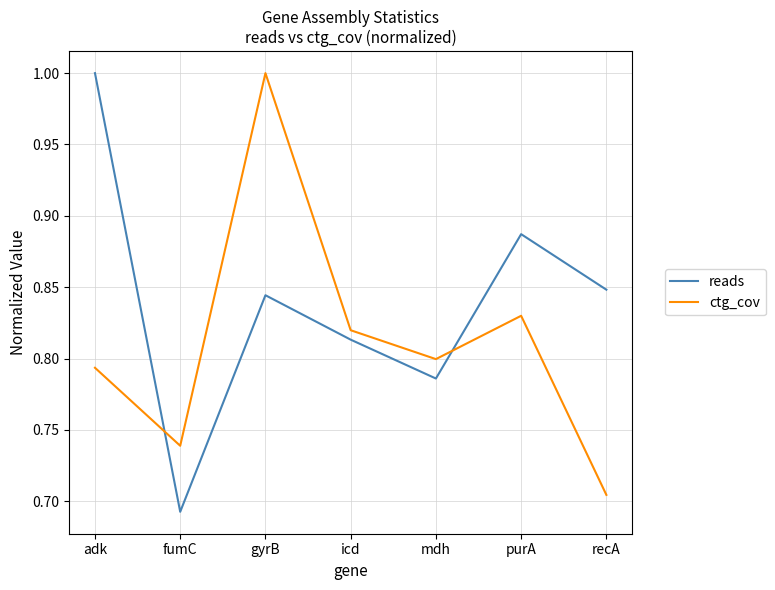

True or false: reads and ctg_cov intersect in this chart.

True